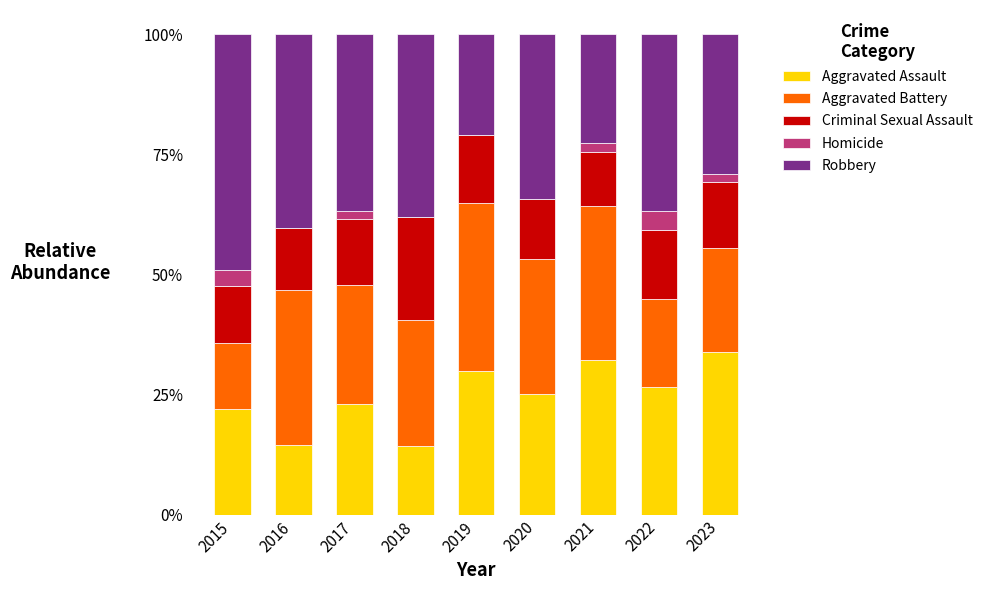

What is the total value across all series at 2020?

100.0